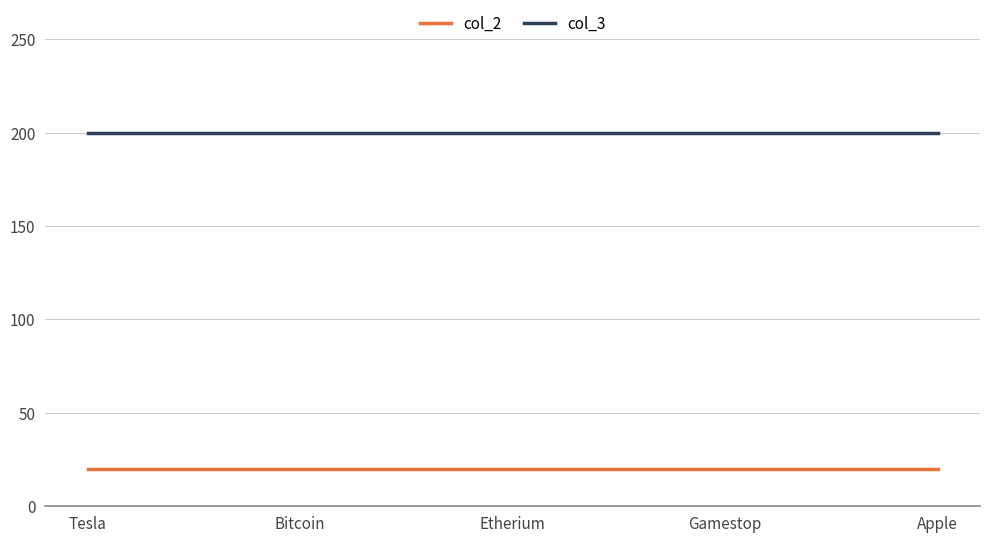

How many lines are shown in the chart?

2